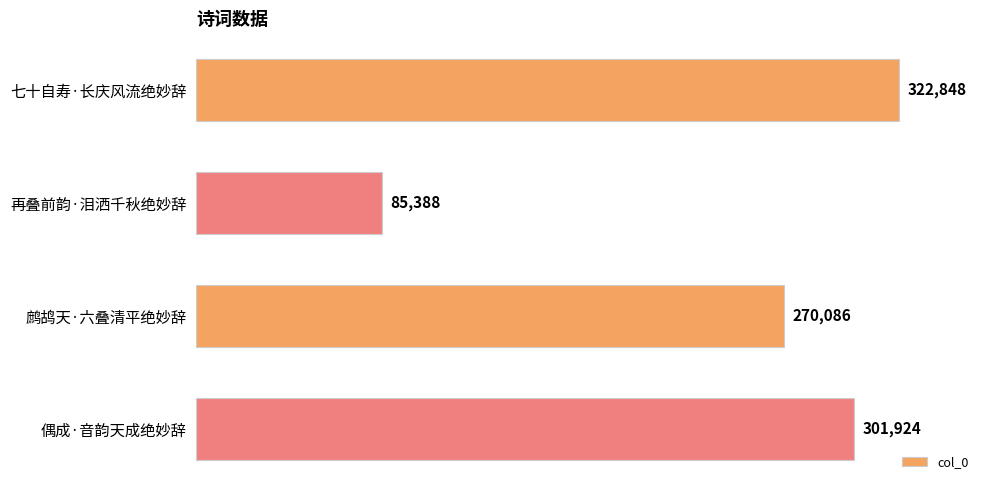

Are the bars horizontal?

Yes